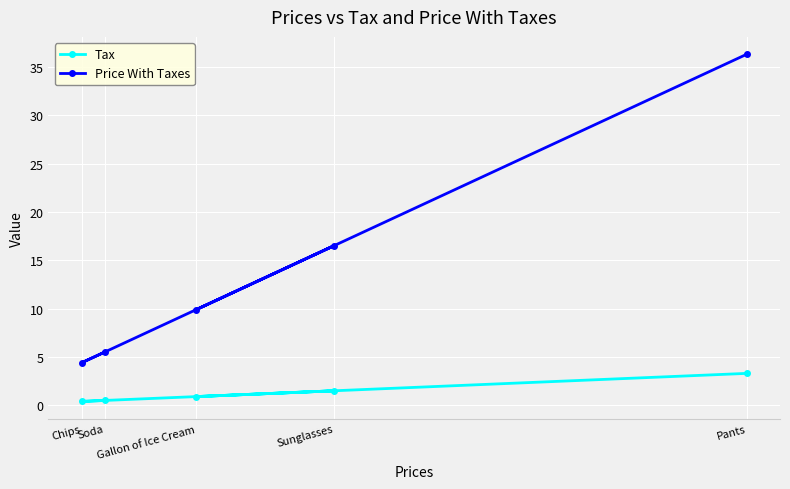

At which label does Tax reach its peak?

Pants